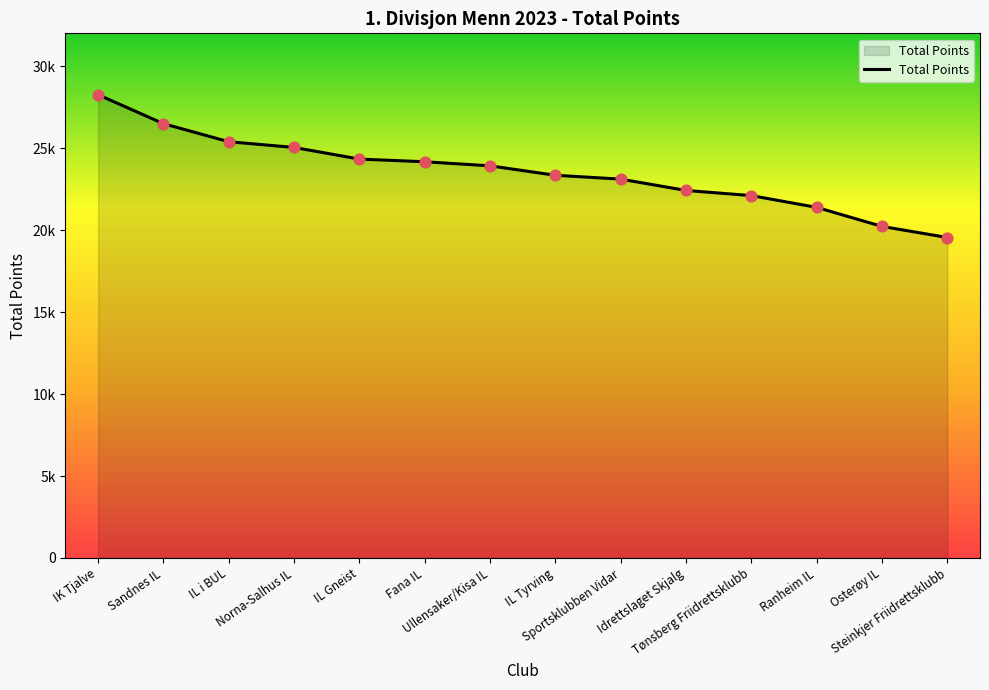

What is the change in value from IL Tyrving to Steinkjer Friidrettsklubb?

-3797